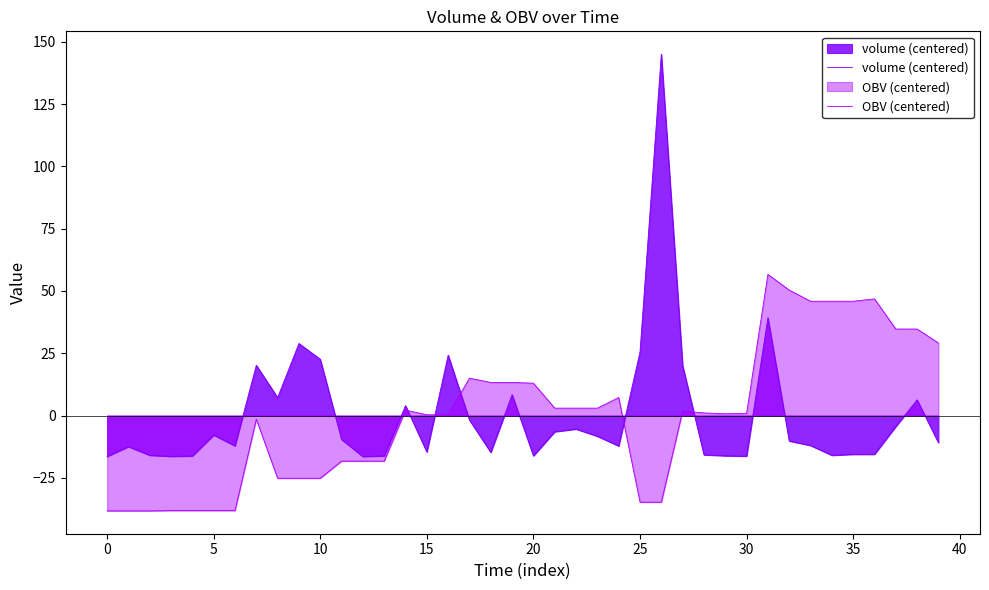

True or false: volume (centered) and OBV (centered) cross at least once.

True